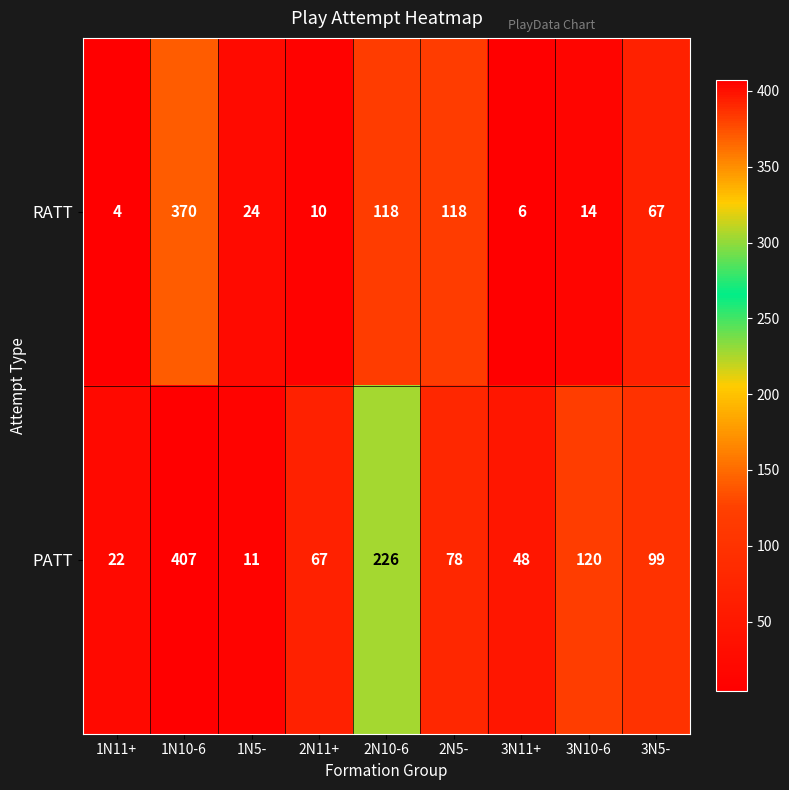

Count the number of data series in this chart.

2